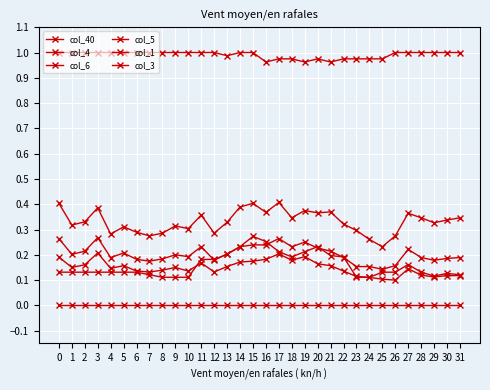

How many lines are shown in the chart?

6